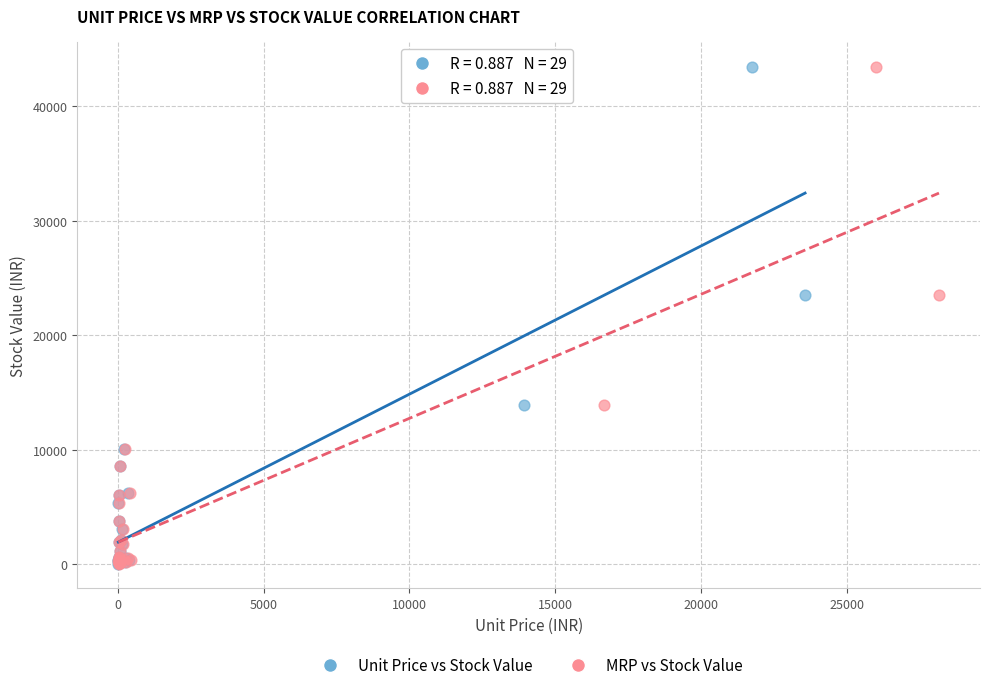

What are all the series names shown in the legend?

Unit Price vs Stock Value, MRP vs Stock Value